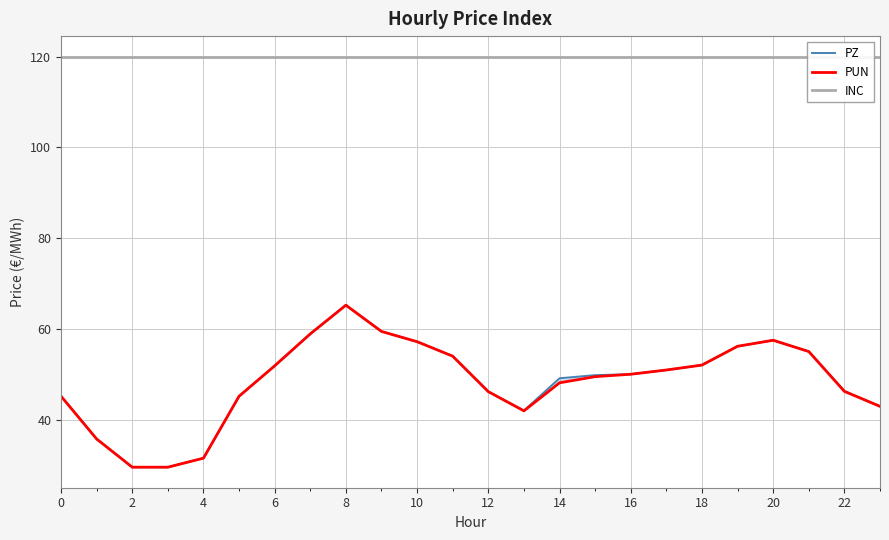

Does the chart have visible grid lines?

Yes